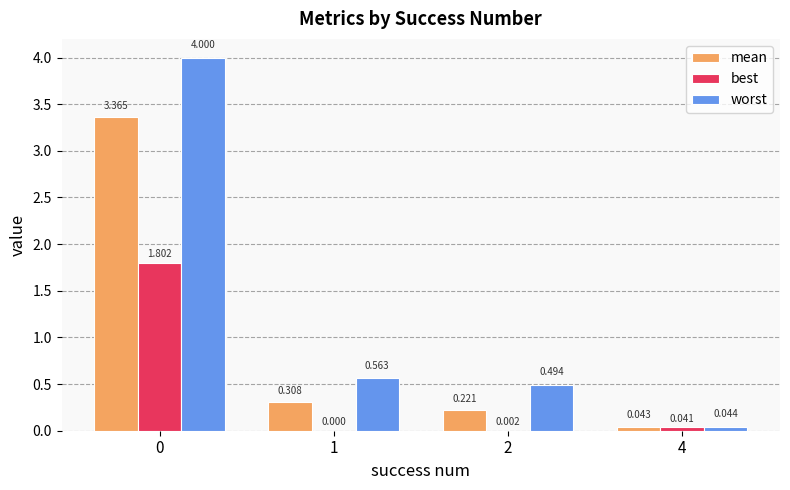

Is the value of worst at 4 greater than the value of best at 2?

Yes